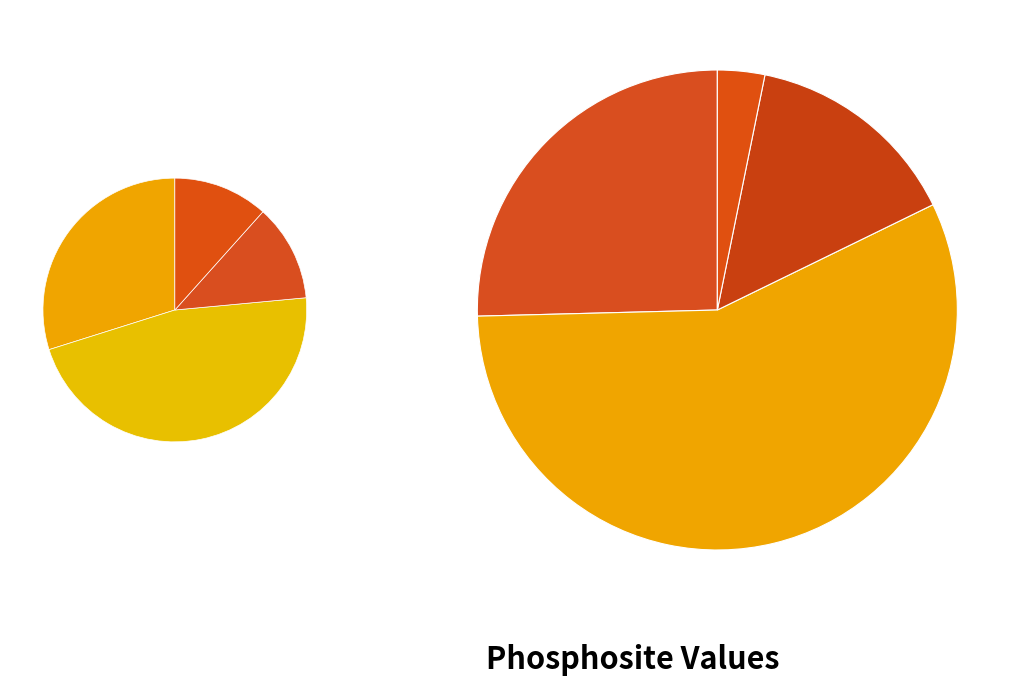

The 273919 slice represents 26% of the pie. True or false?

False